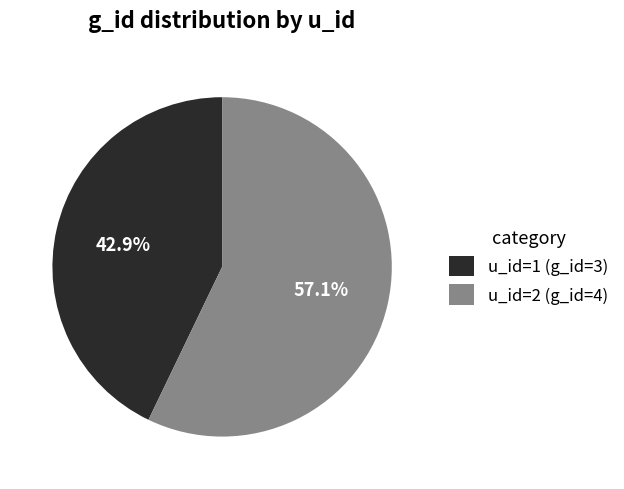

What is the ratio of the value at u_id=2 (g_id=4) to the value at u_id=1 (g_id=3)?

1.3